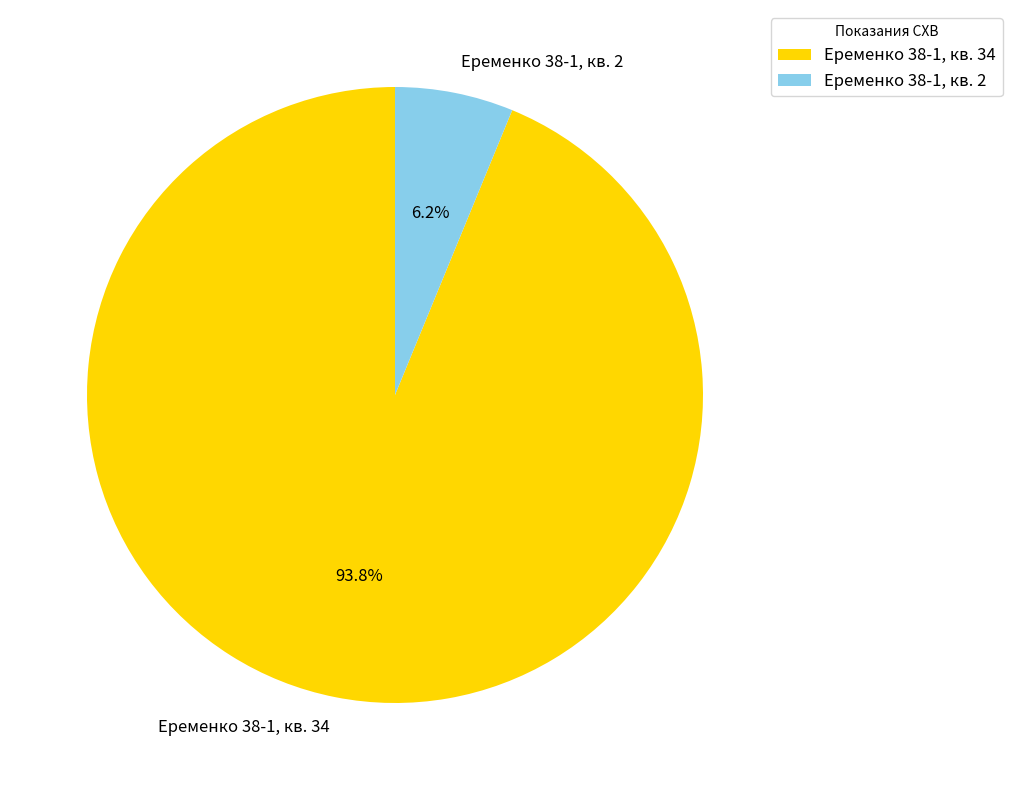

To the nearest percent, what percentage of the pie is Еременко 38-1, кв. 2?

6%